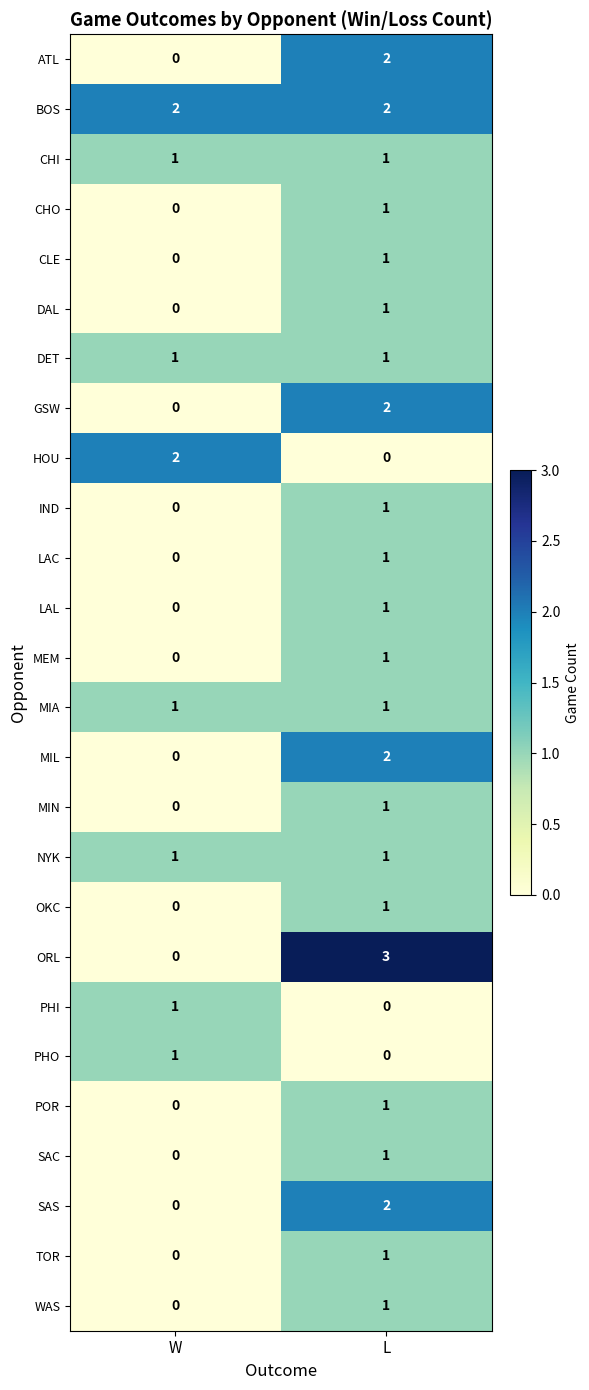

List the labels in order of MIL value, smallest first.

W, L